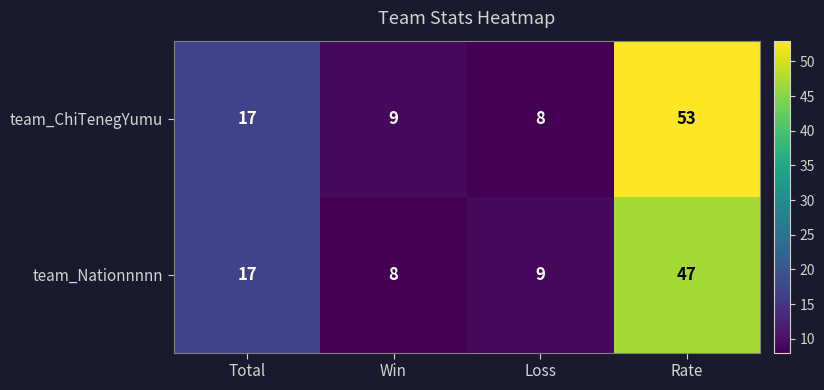

What value does the team_ChiTenegYumu series have at Total?

17